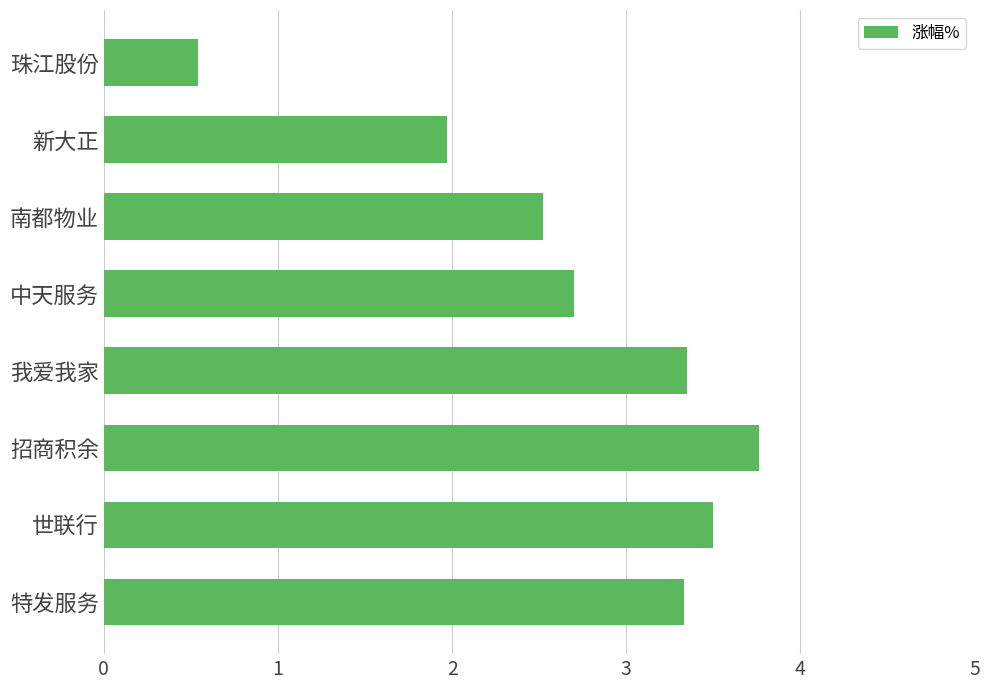

Does the chart contain stacked bars?

No